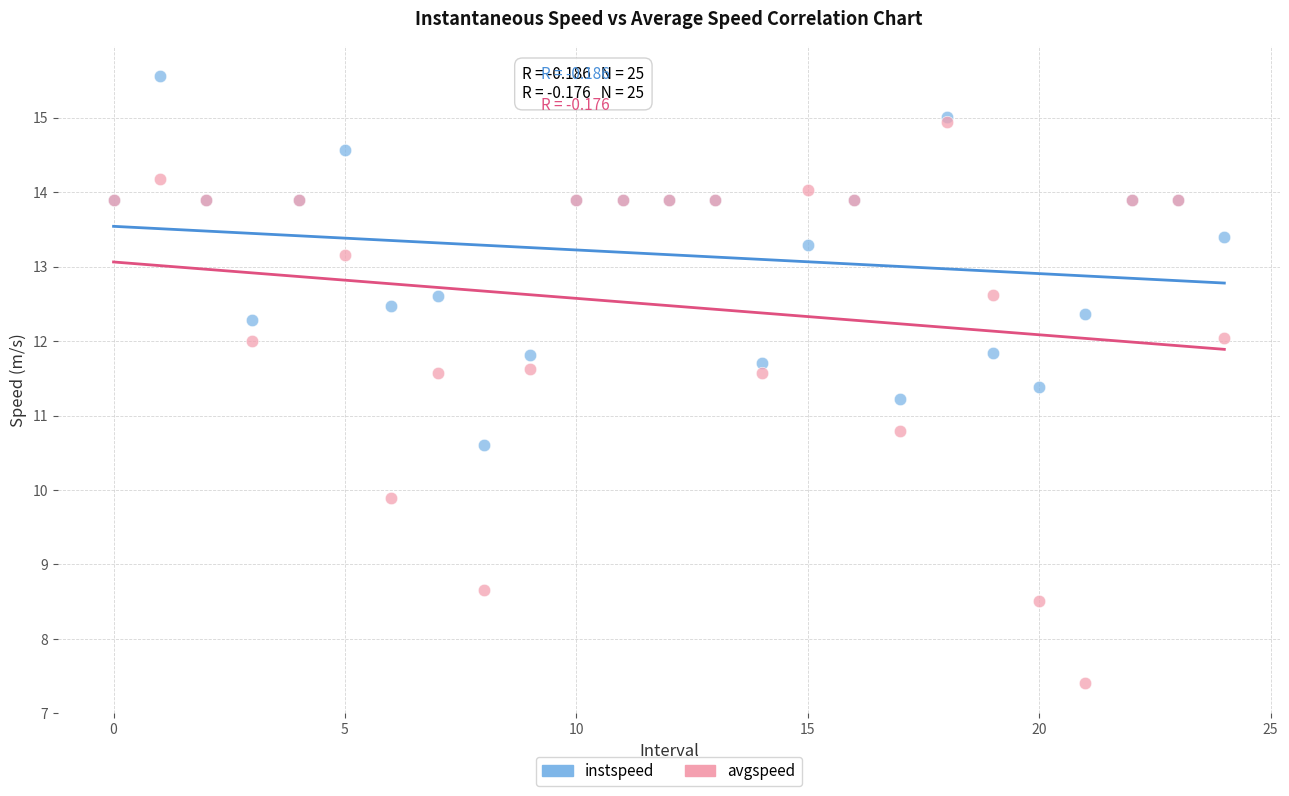

Which series has the largest Y range (max minus min)?

avgspeed